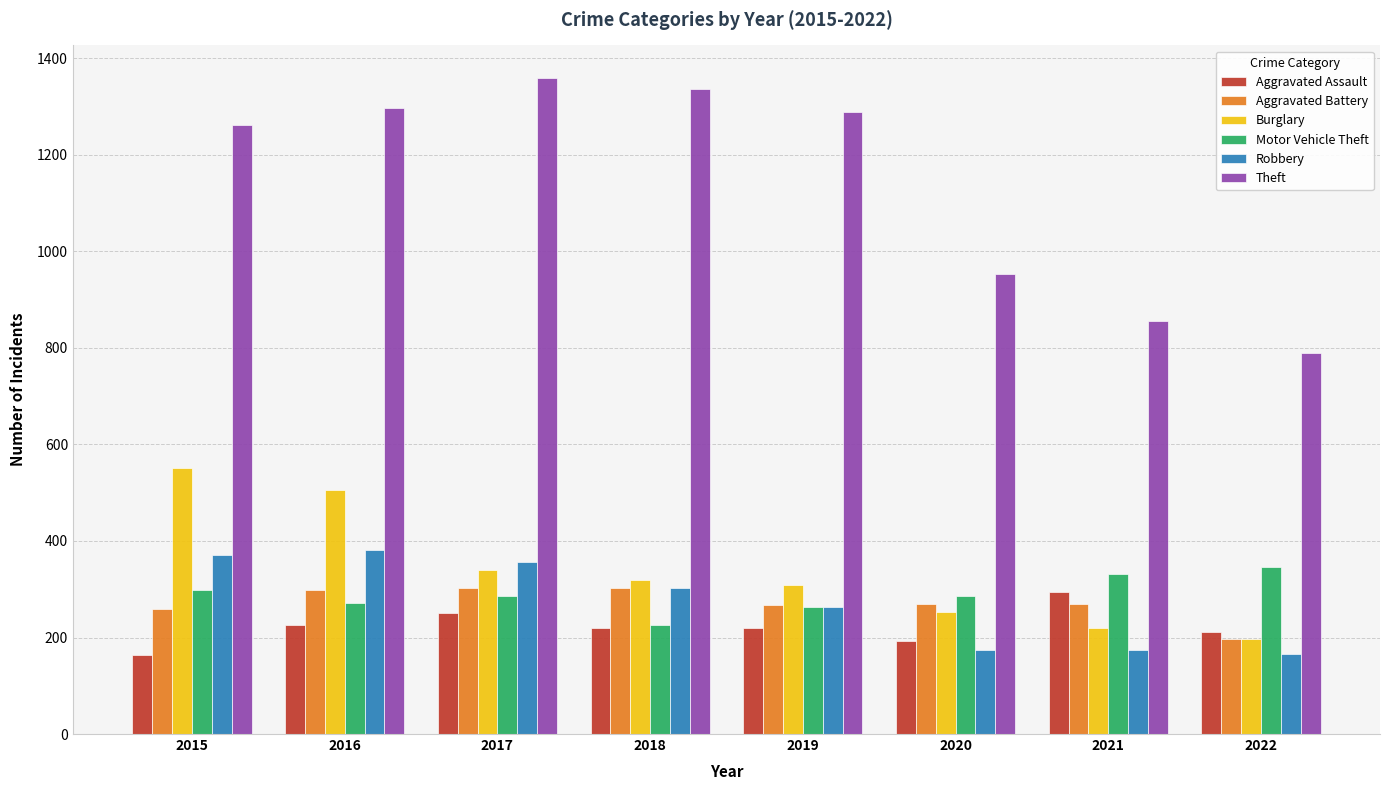

Which series has the largest total across all categories?

Theft